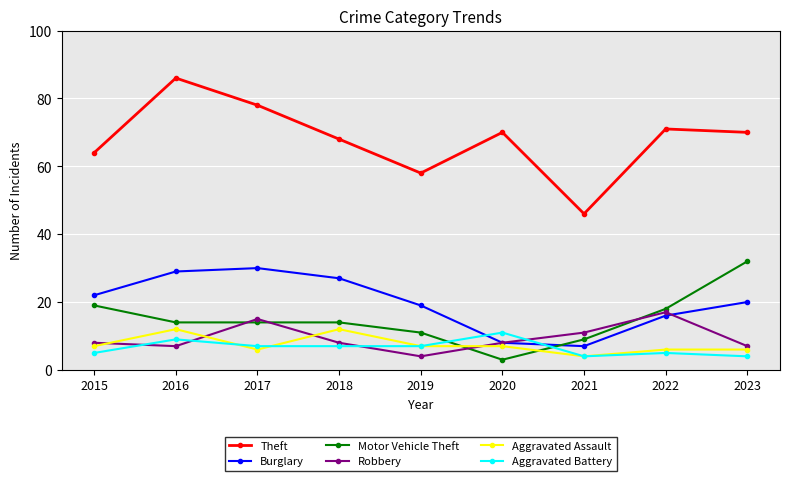

True or false: Aggravated Battery and Theft cross at least once.

False